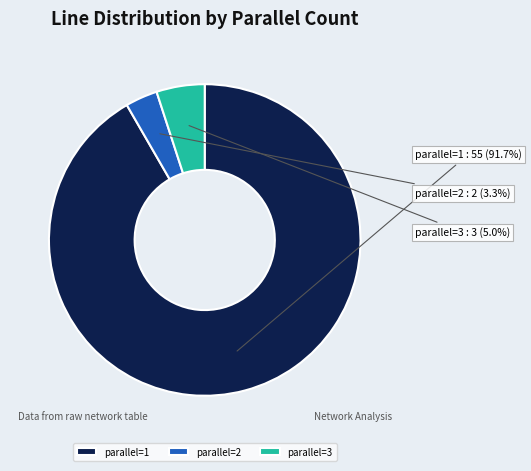

Is there any slice that represents more than half of the pie?

Yes